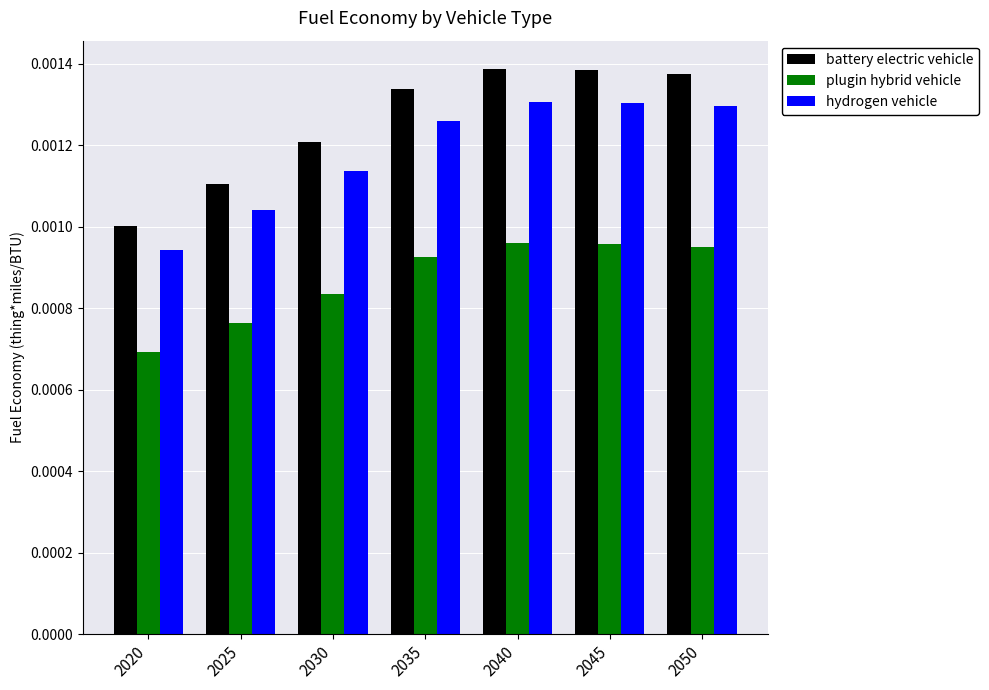

How many battery electric vehicle values are between 0 and 1?

7